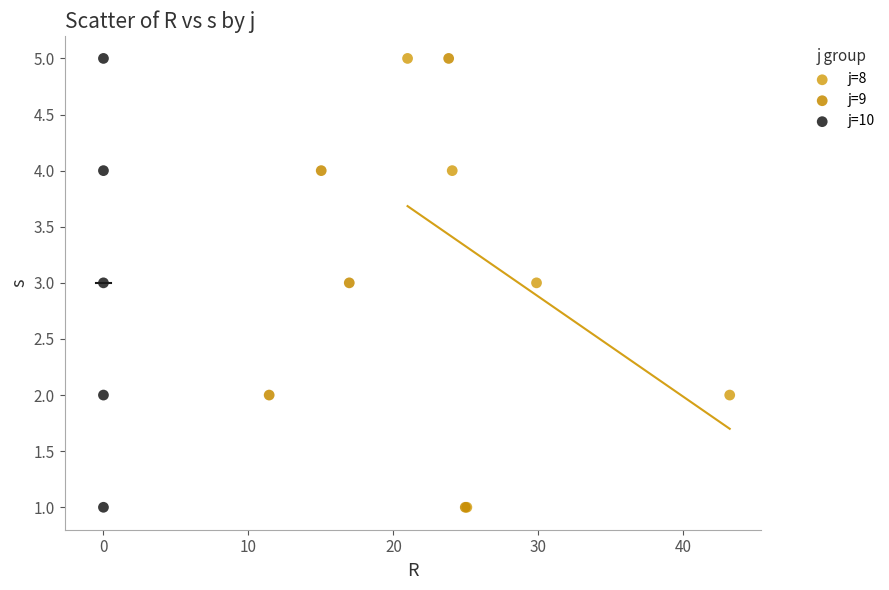

What are all the series names shown in the legend?

j=8, j=9, j=10